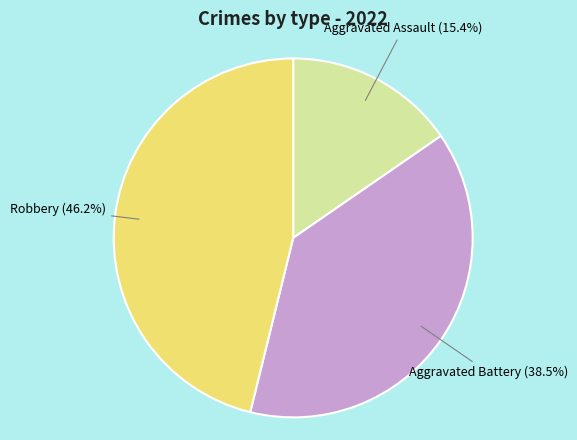

Does any single category account for the majority?

No